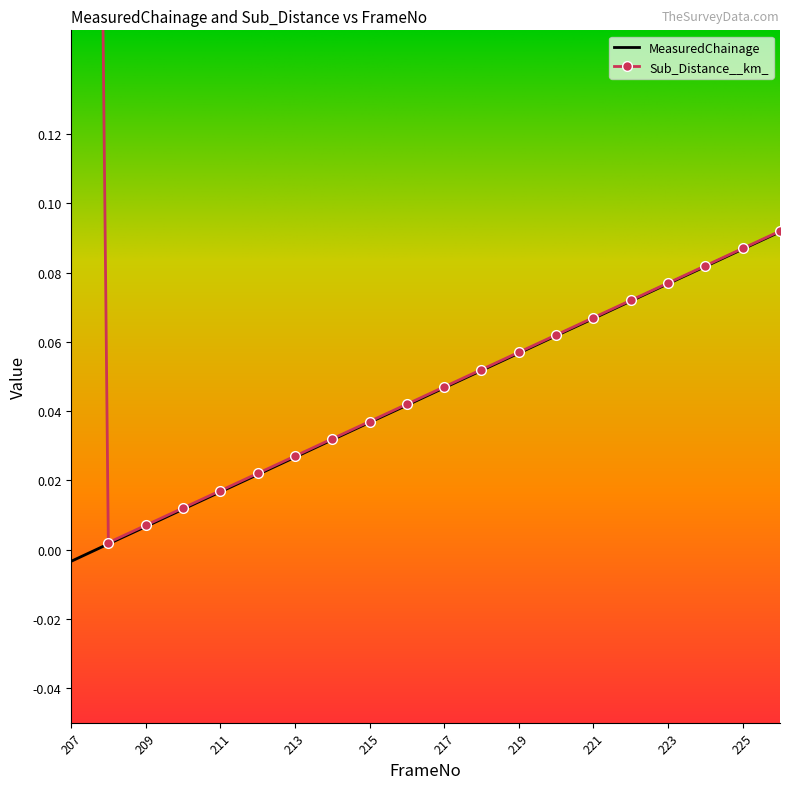

What is the sum of the MeasuredChainage values at 224 and 208?

0.1